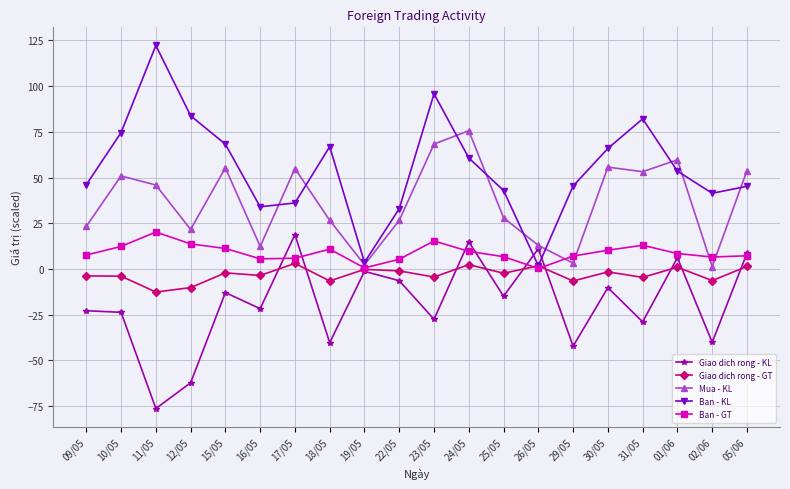

Rank the series by their average value, from lowest to highest.

Giao dich rong - KL, Giao dich rong - GT, Ban - GT, Mua - KL, Ban - KL